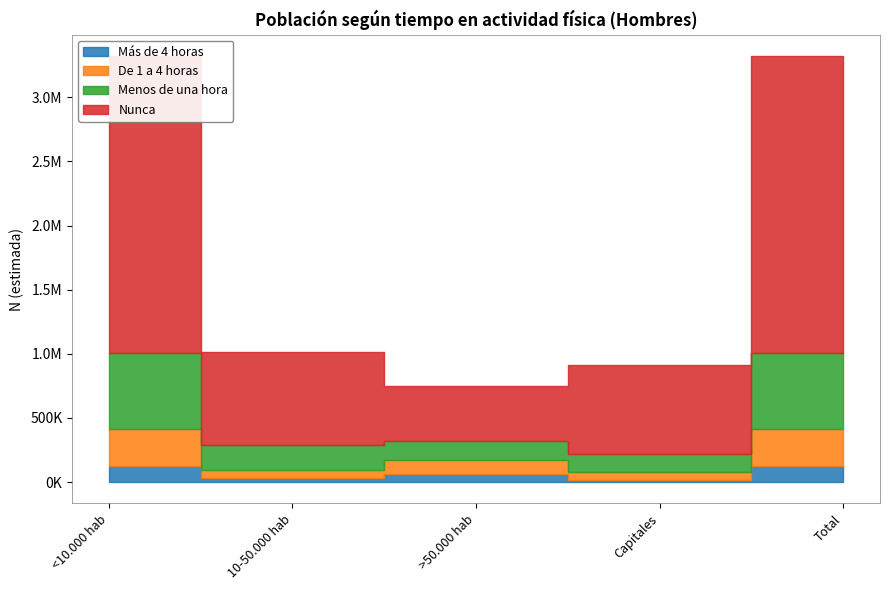

Rank the series at <10.000 hab from highest to lowest value.

Nunca, Menos de una hora, De 1 a 4 horas, Más de 4 horas